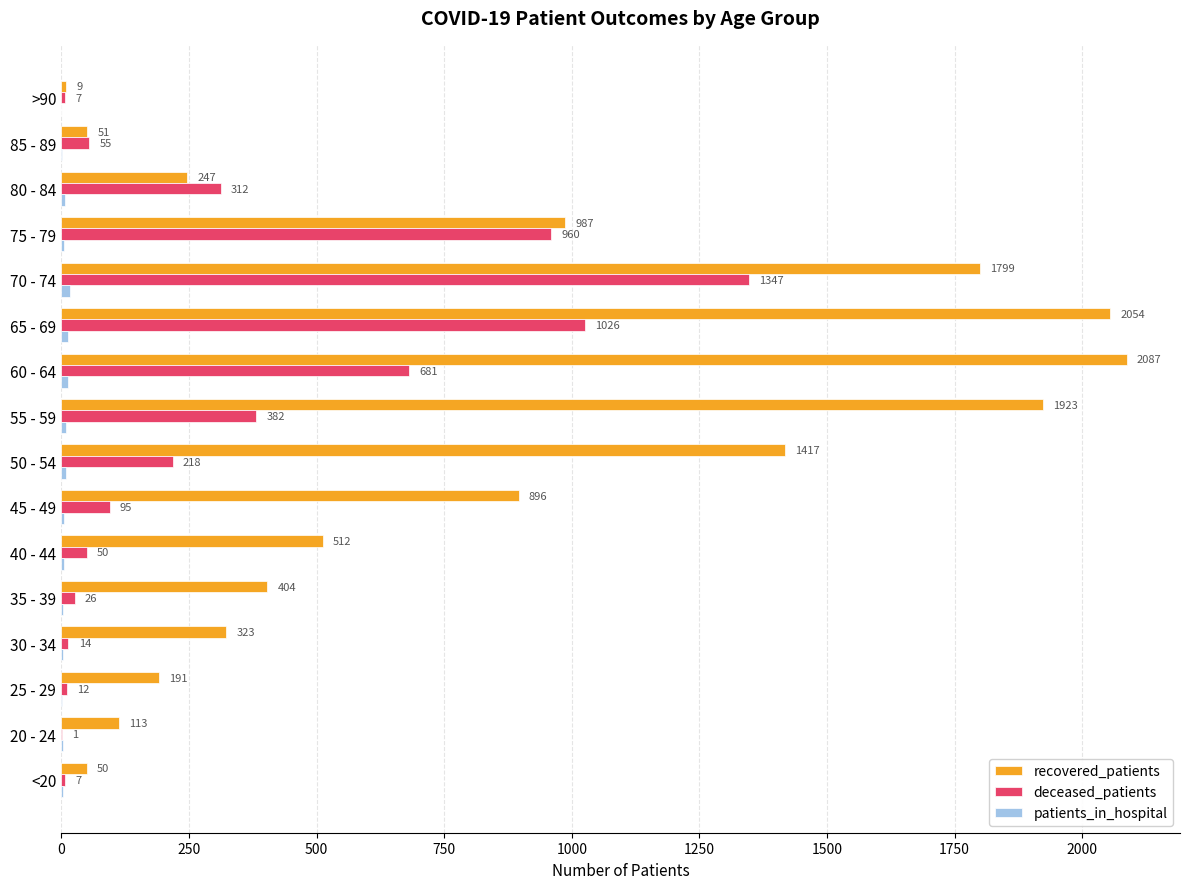

What is the highest value of the recovered_patients series?

2087